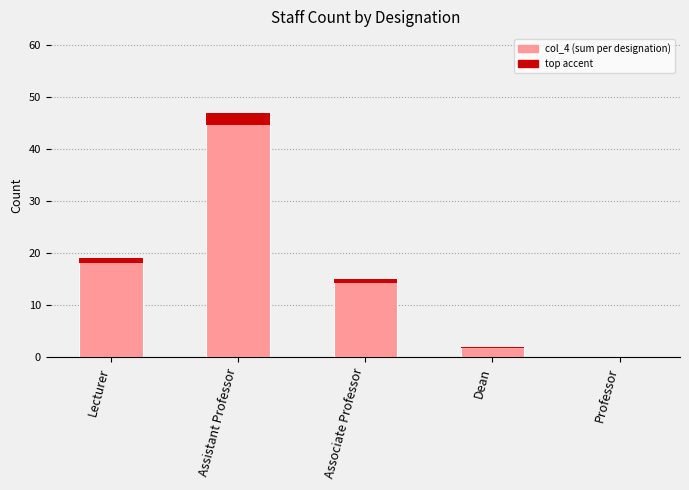

Approximately how many times larger is the value at Associate Professor compared to Assistant Professor?

0.3